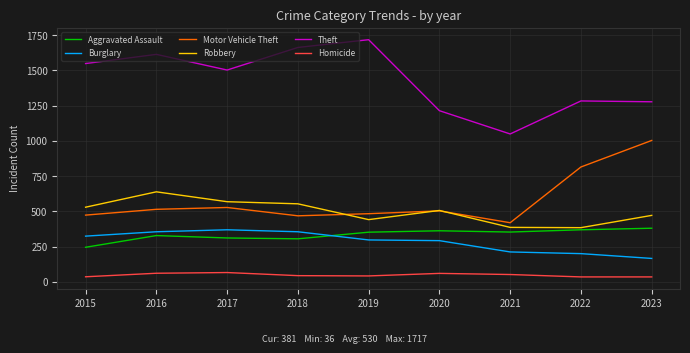

What is the greatest value displayed?

1717